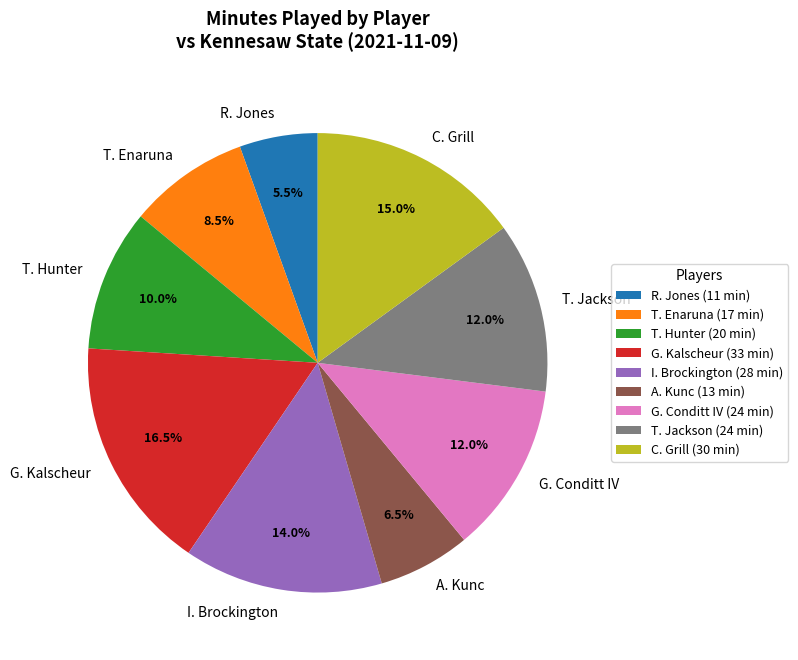

How many slices are in this pie chart?

9